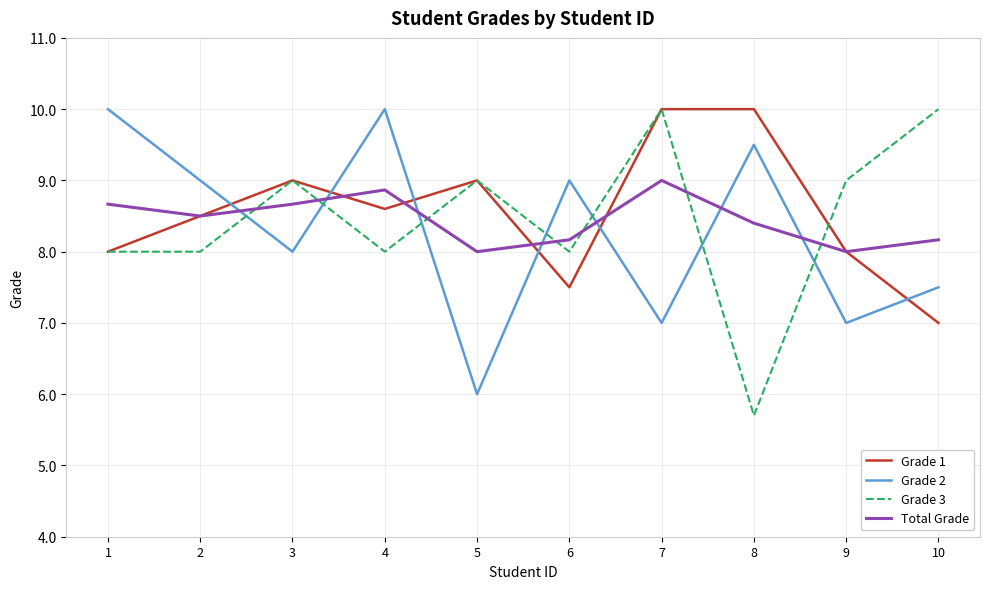

Which series changed the most between 4 and 6?

Grade 1